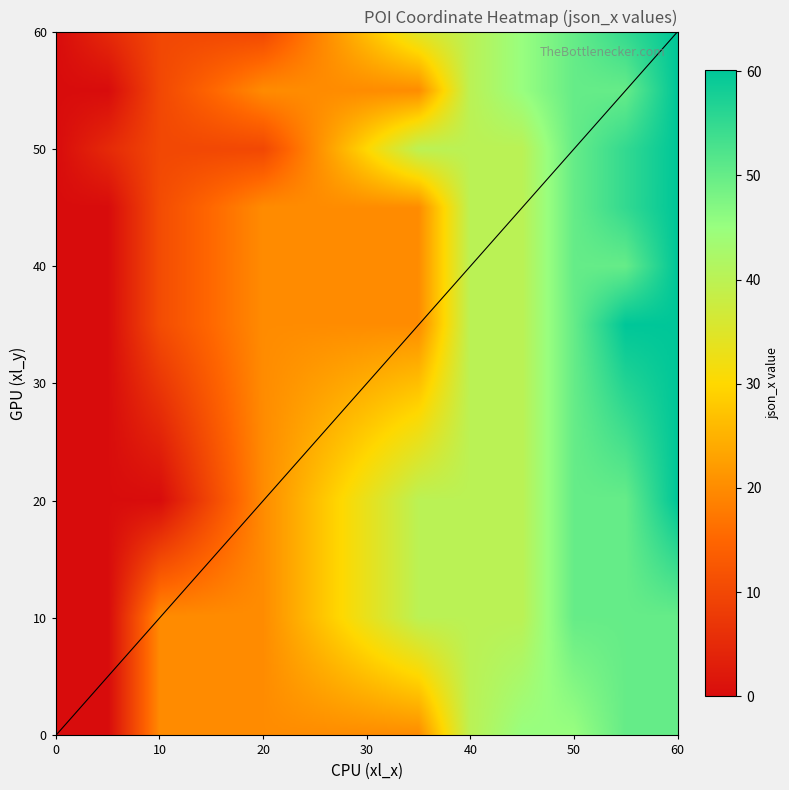

What is the average value of the xl_z series?

23.0